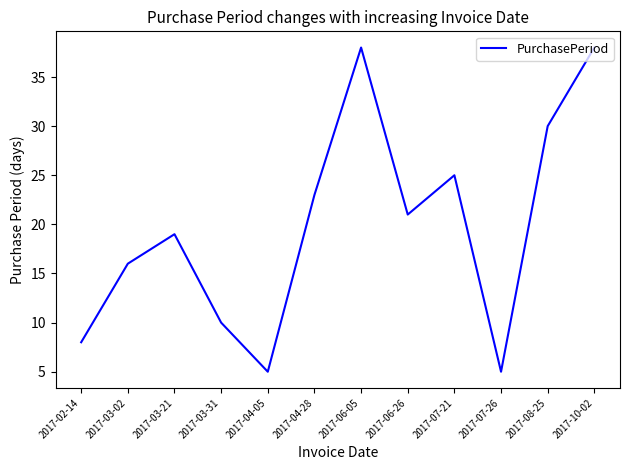

Count the number of data series in this chart.

1